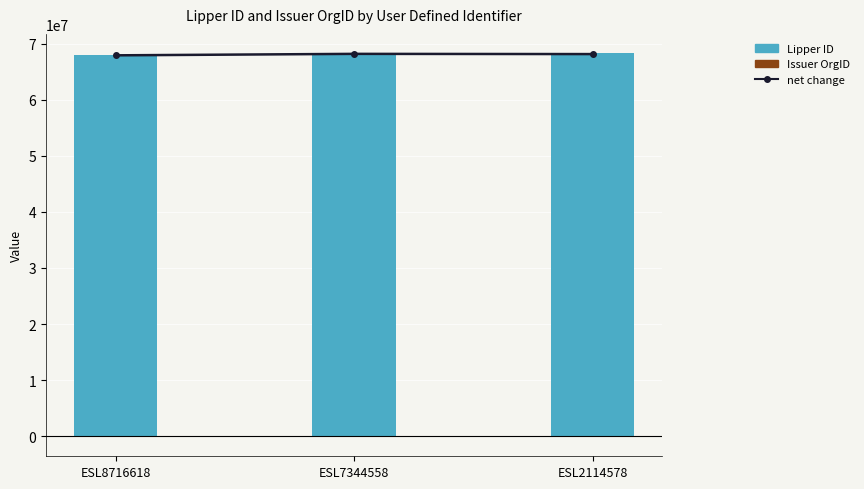

Rank the series at ESL7344558 from highest to lowest value.

Lipper ID, net change, Issuer OrgID